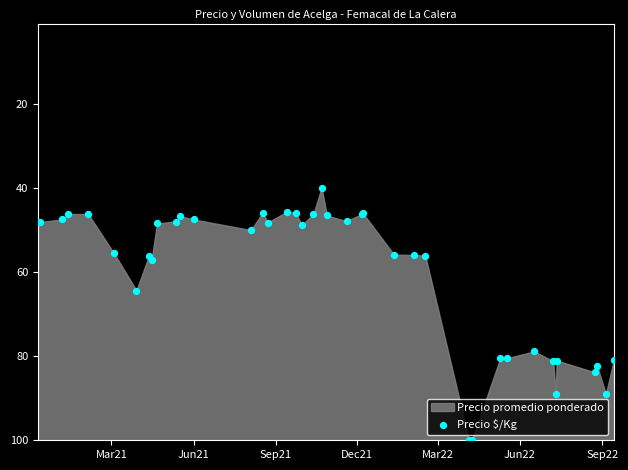

What Y value in the scatter plot is closest to 70?

64.5